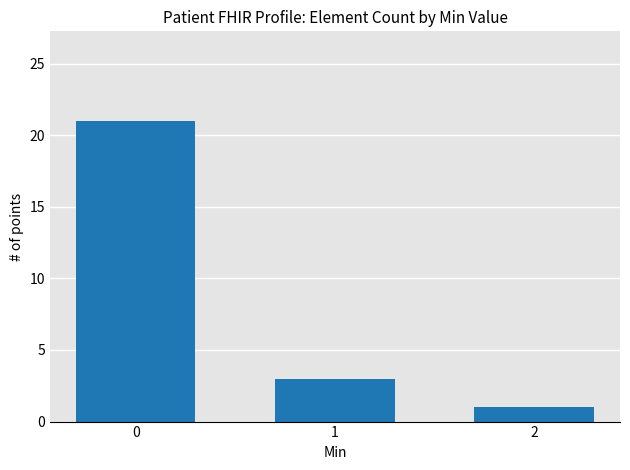

How many series are shown in this chart?

1